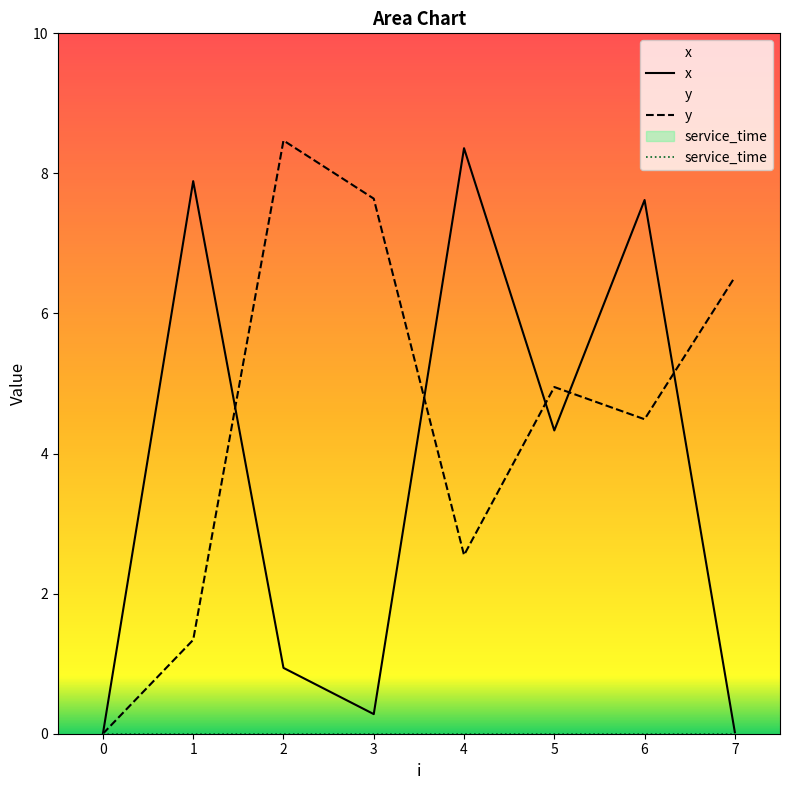

Does the chart have visible grid lines?

No